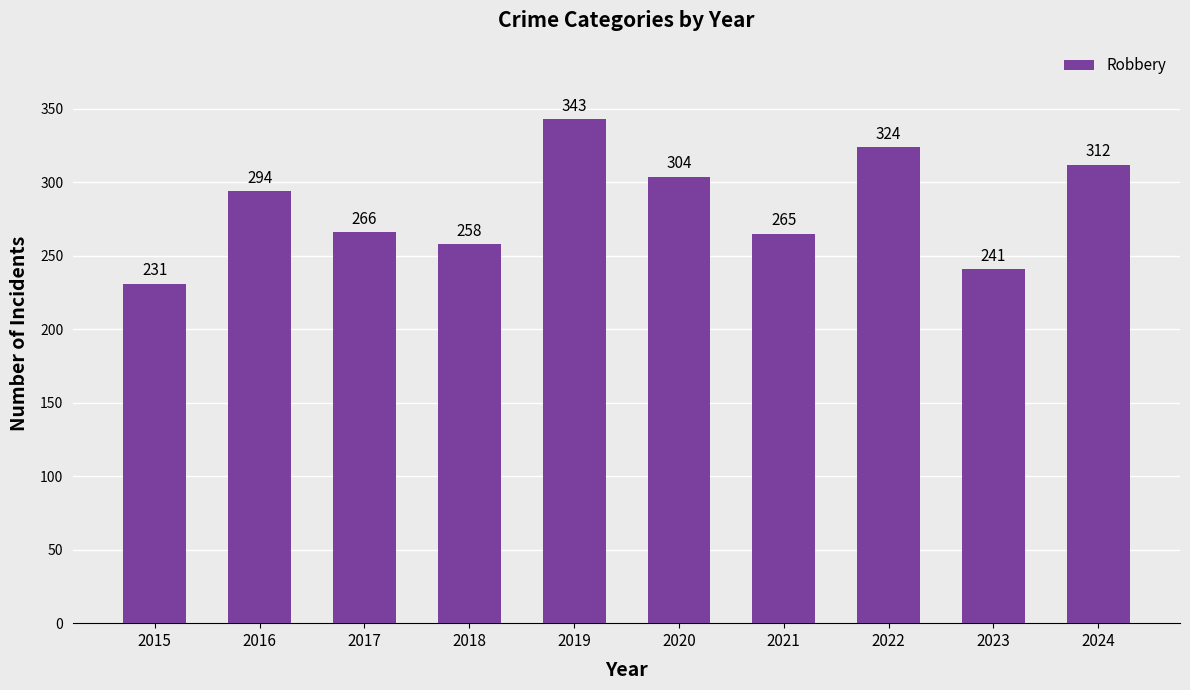

List the labels in order of value, largest first.

2019, 2022, 2024, 2020, 2016, 2017, 2021, 2018, 2023, 2015